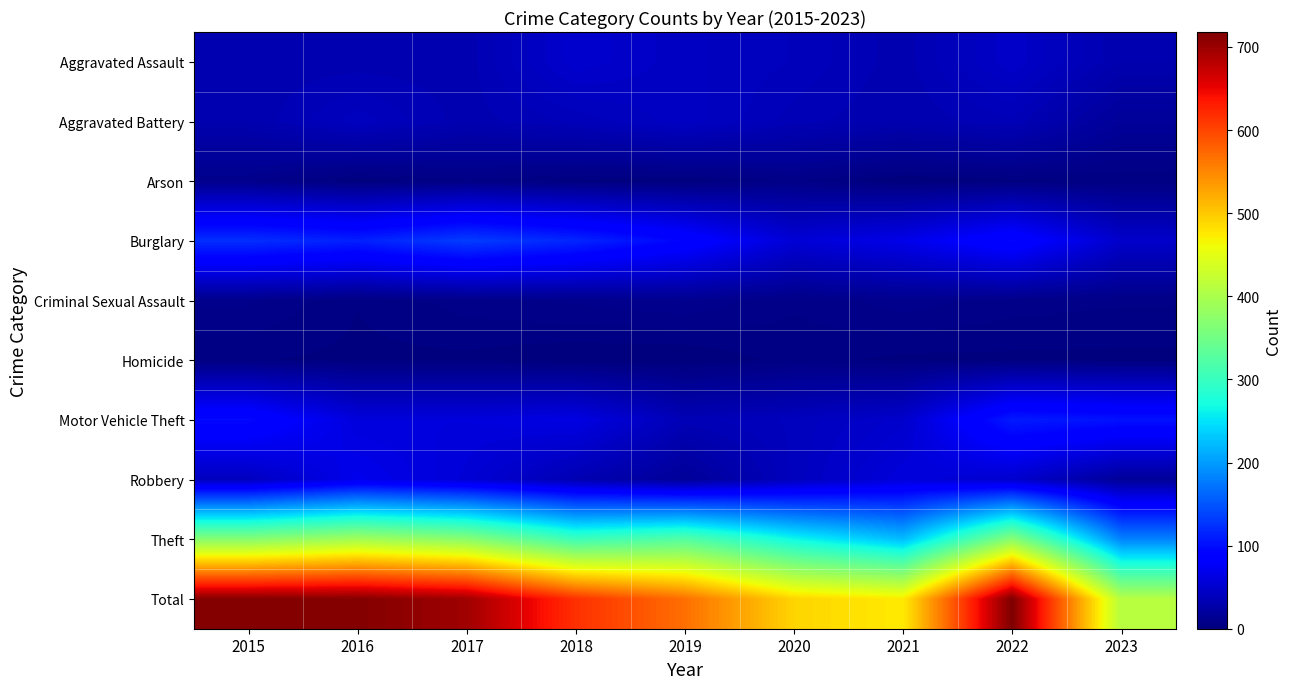

What is the maximum value shown in the chart?

718